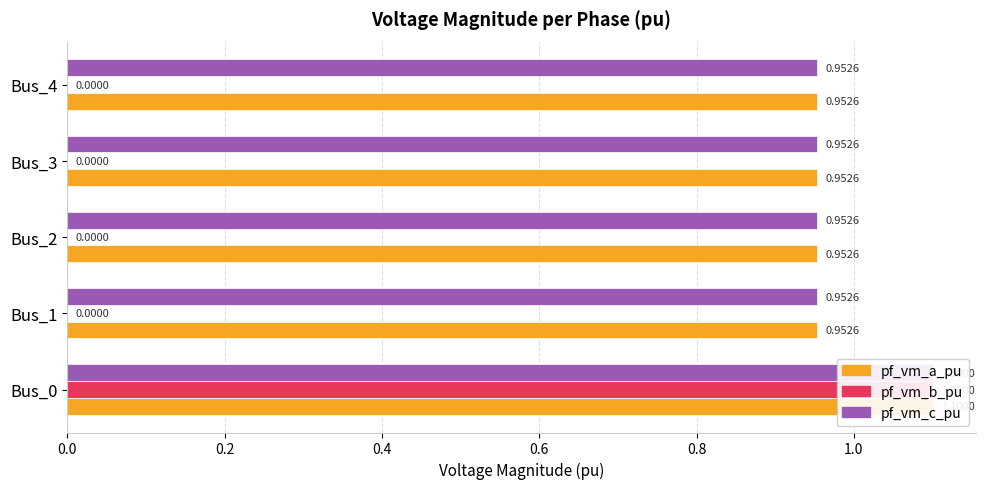

How many bars are there in total?

15